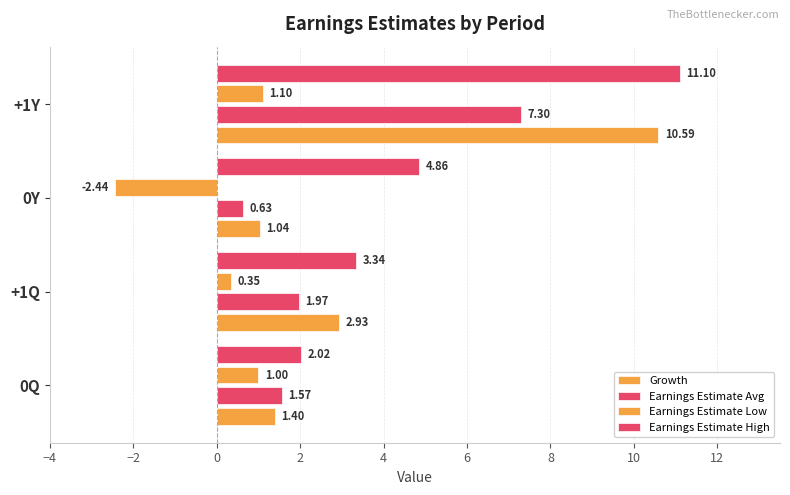

What is the greatest value displayed?

11.1